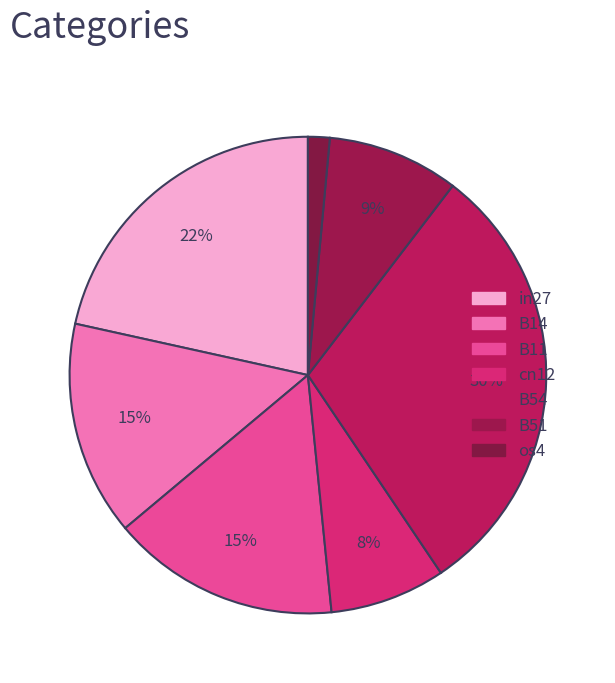

Count the number of slices in the pie.

7